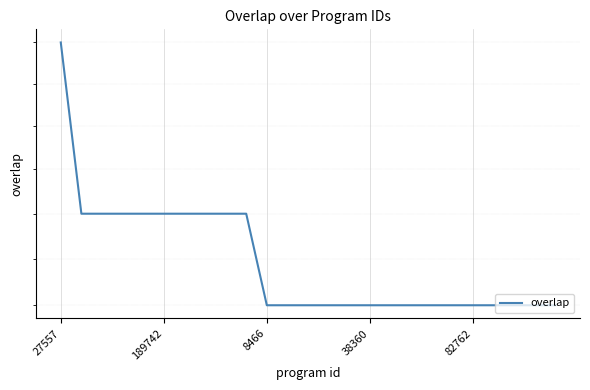

Is it true that the value at 19 is 34?

False